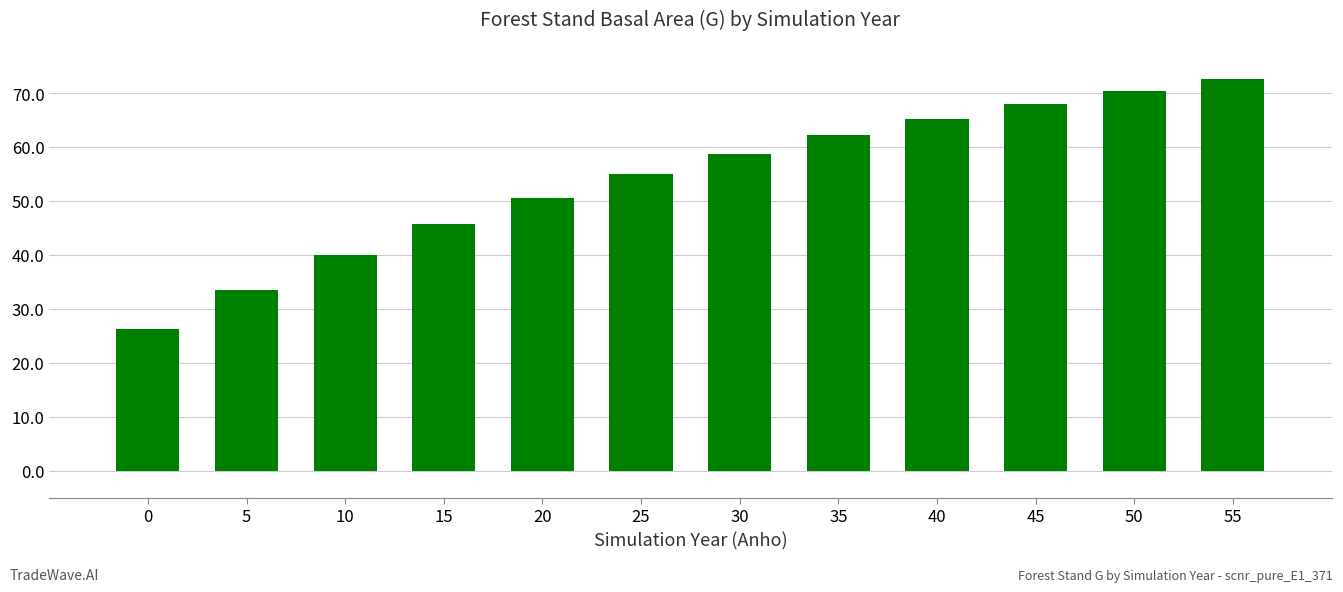

At which label does the data first exceed 58?

30